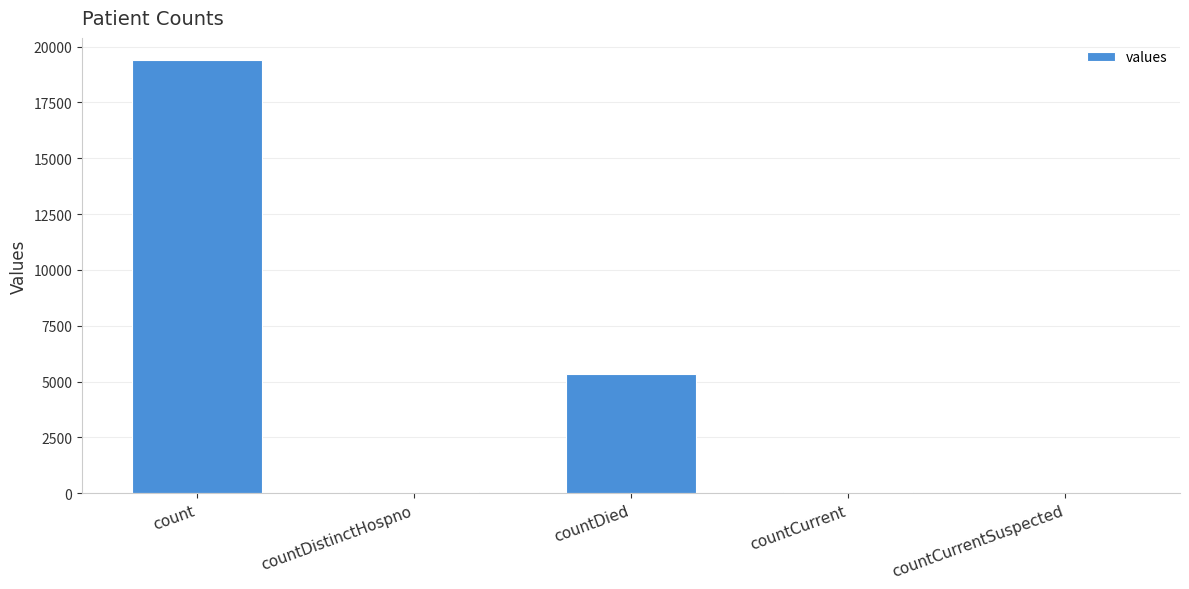

Which label corresponds to the largest value in the chart?

count